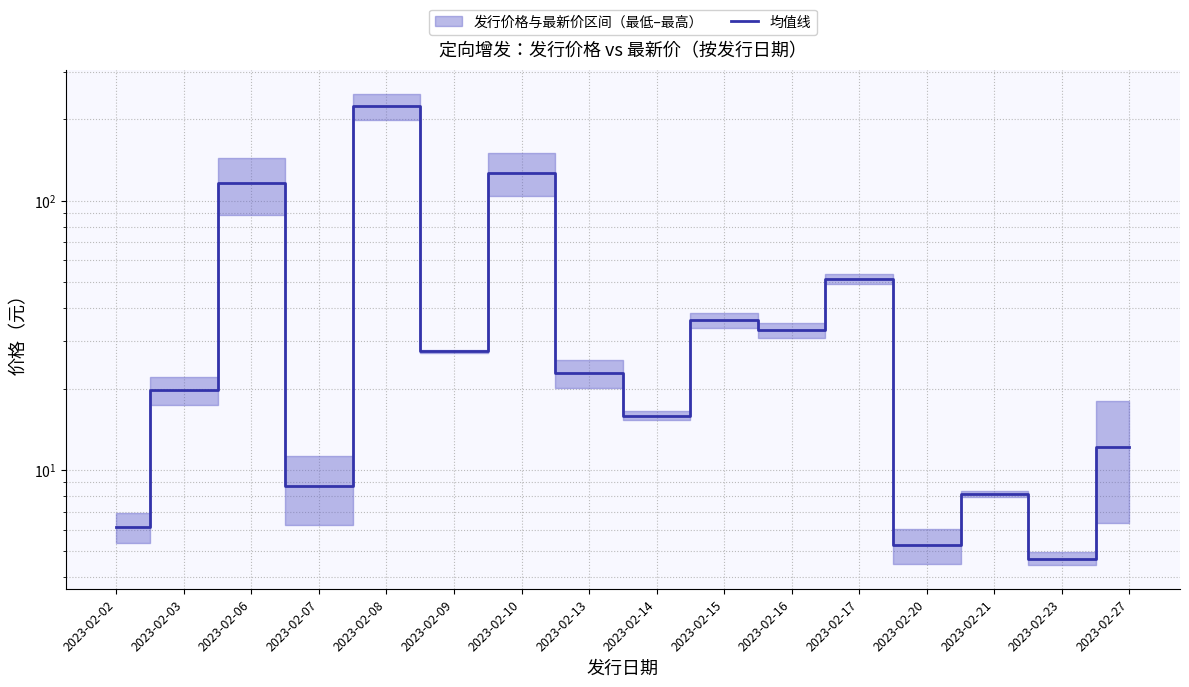

What is the sum of all values?

718.3